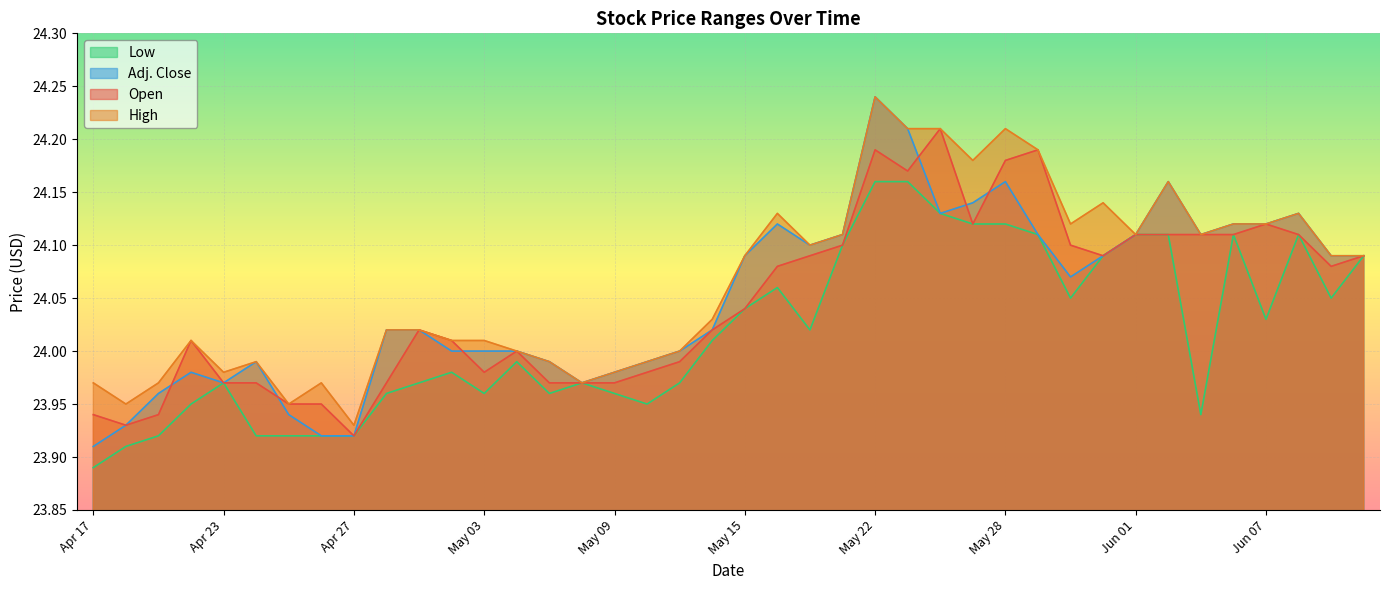

What is the label of the 16th point from the left?

May 08